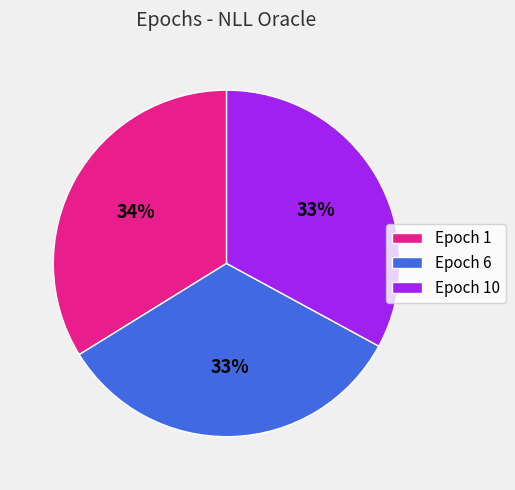

Which slice is the largest?

Epoch 1